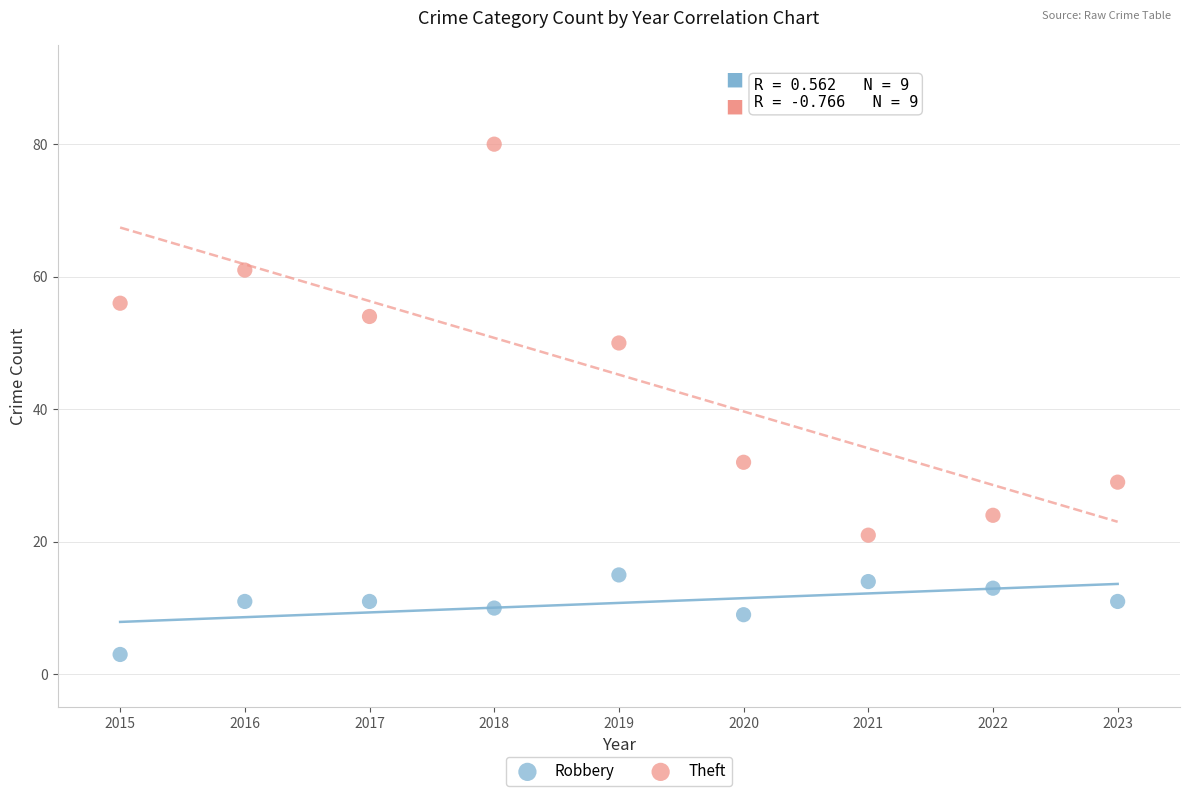

Which series has the largest Y range (max minus min)?

Theft